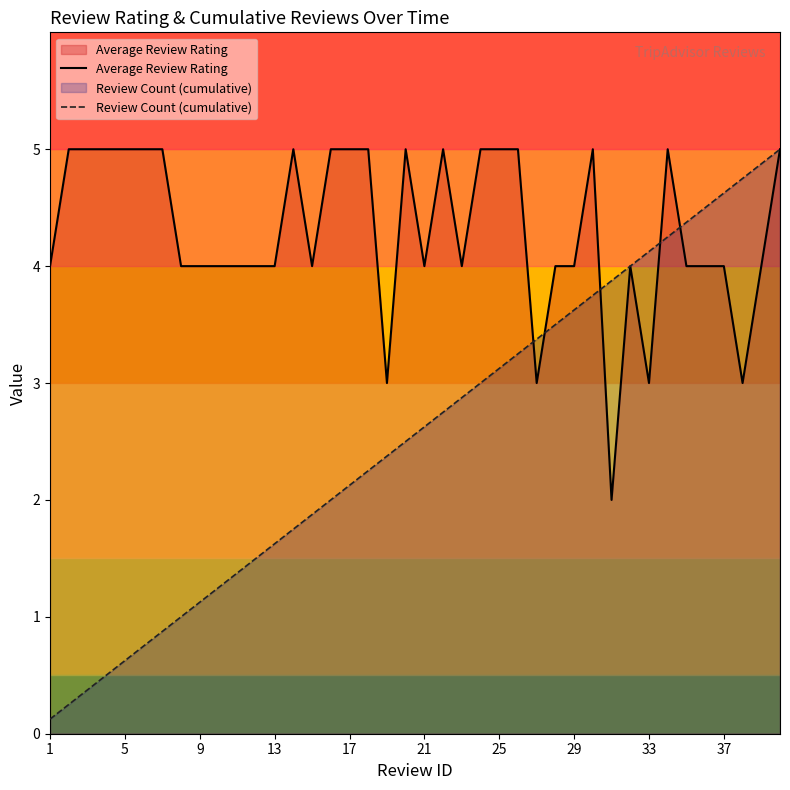

Rank the series by their average value, from highest to lowest.

Average Review Rating, Review Count (cumulative)